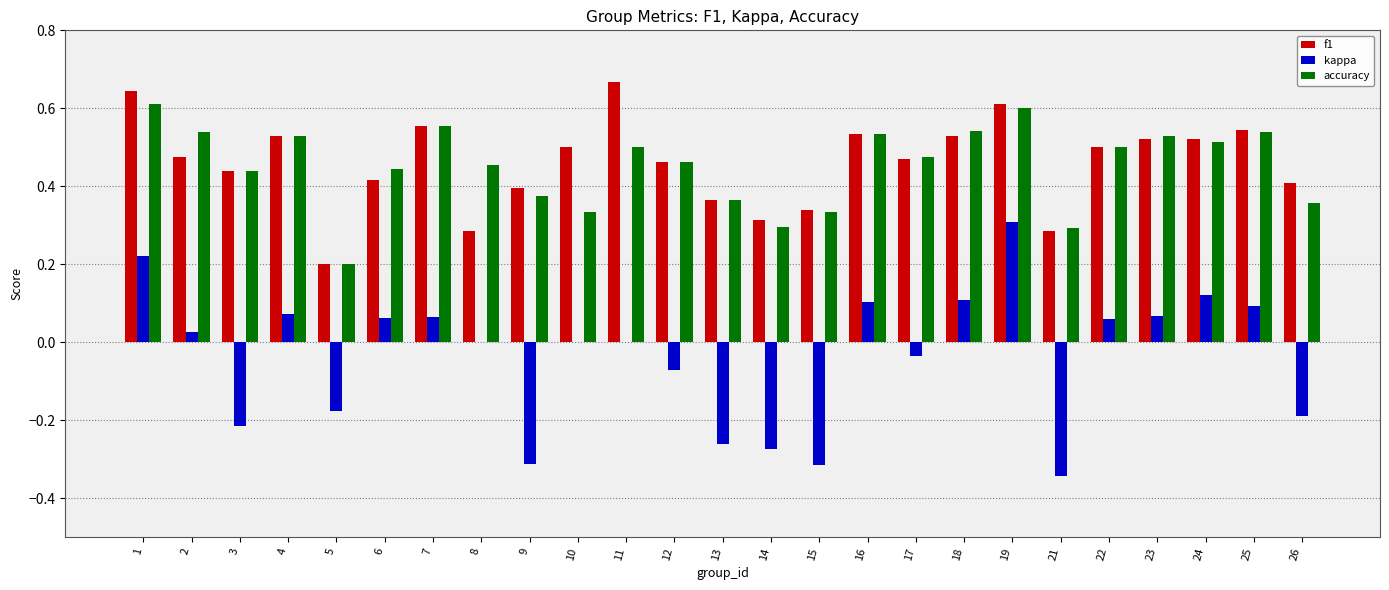

Is the value of f1 at 26 greater than the value of kappa at 24?

Yes